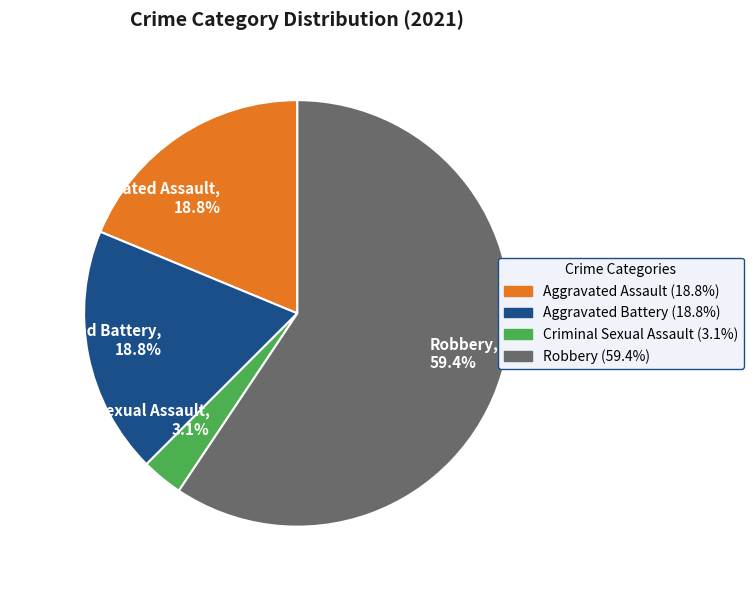

Between Criminal Sexual Assault and Aggravated Battery, which is larger?

Aggravated Battery